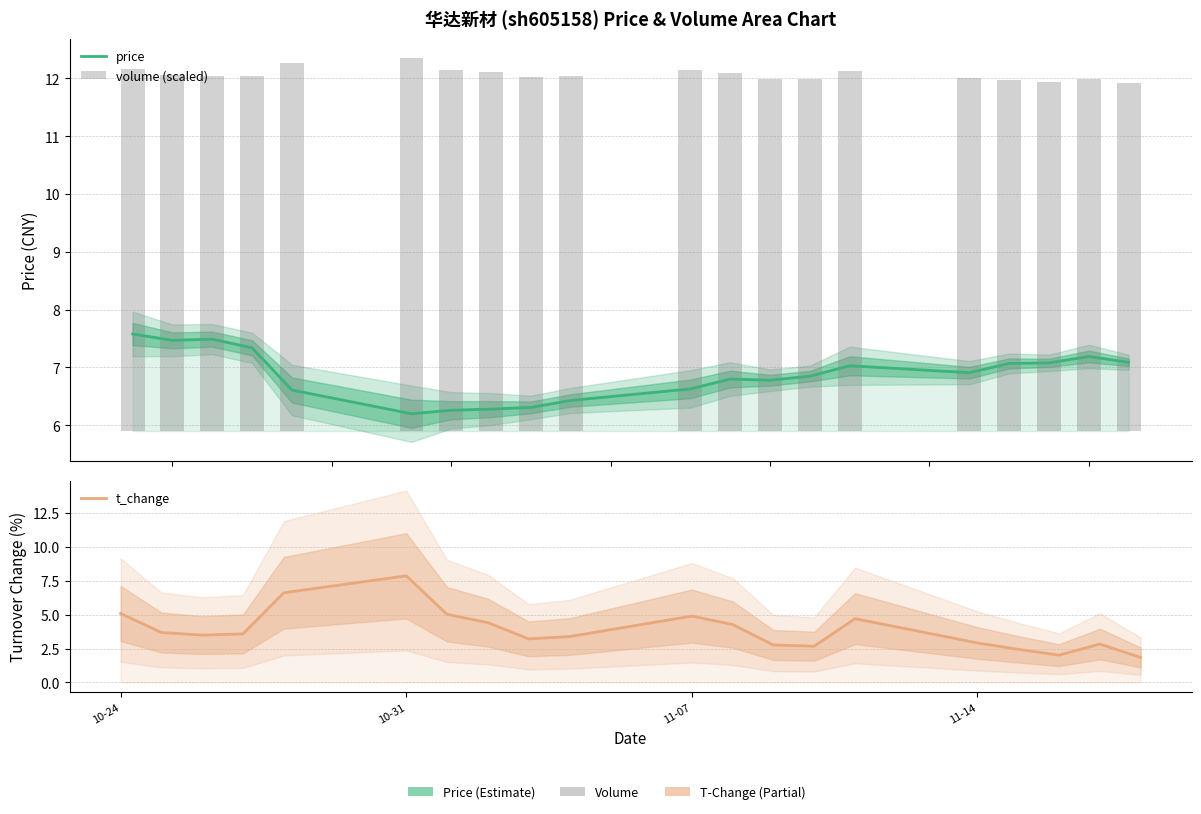

What is the difference between the second highest and second lowest values in the t_change series?

4.6